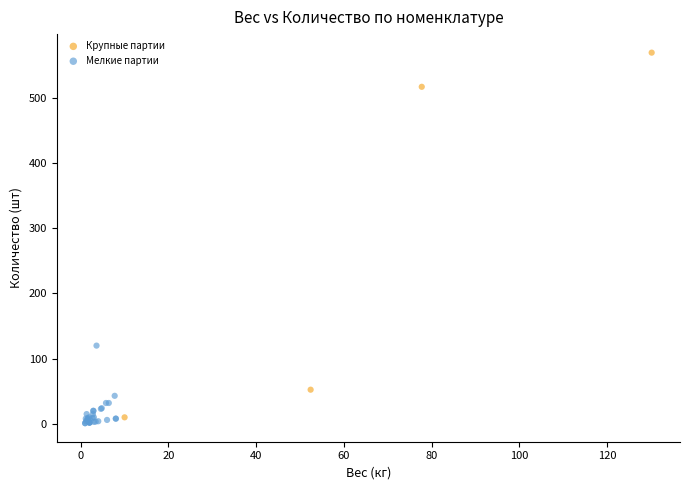

Which series contains the highest Y value?

Крупные партии